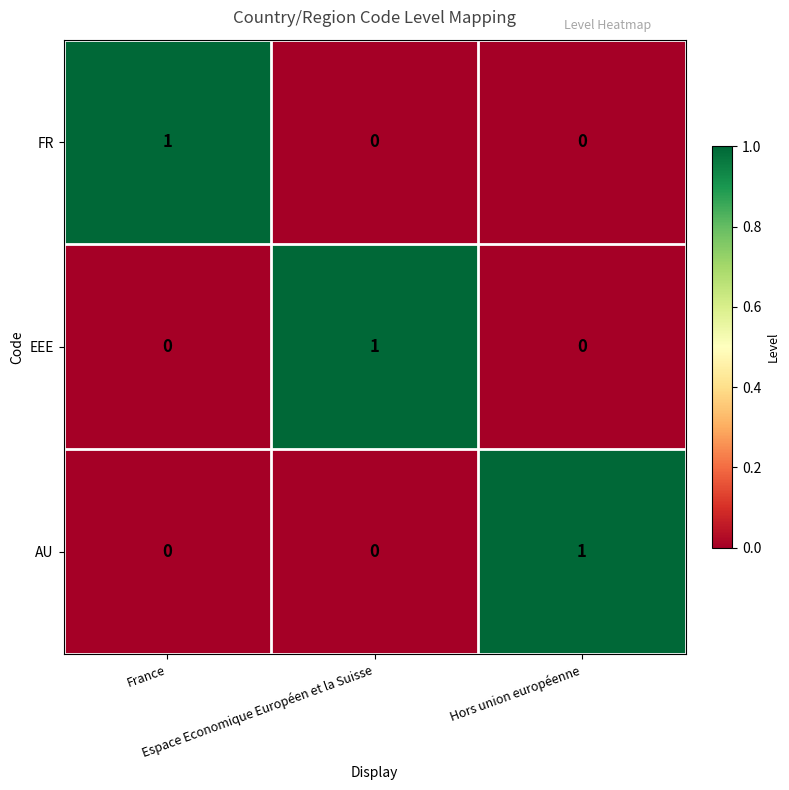

How many AU values are between 0 and 1?

3